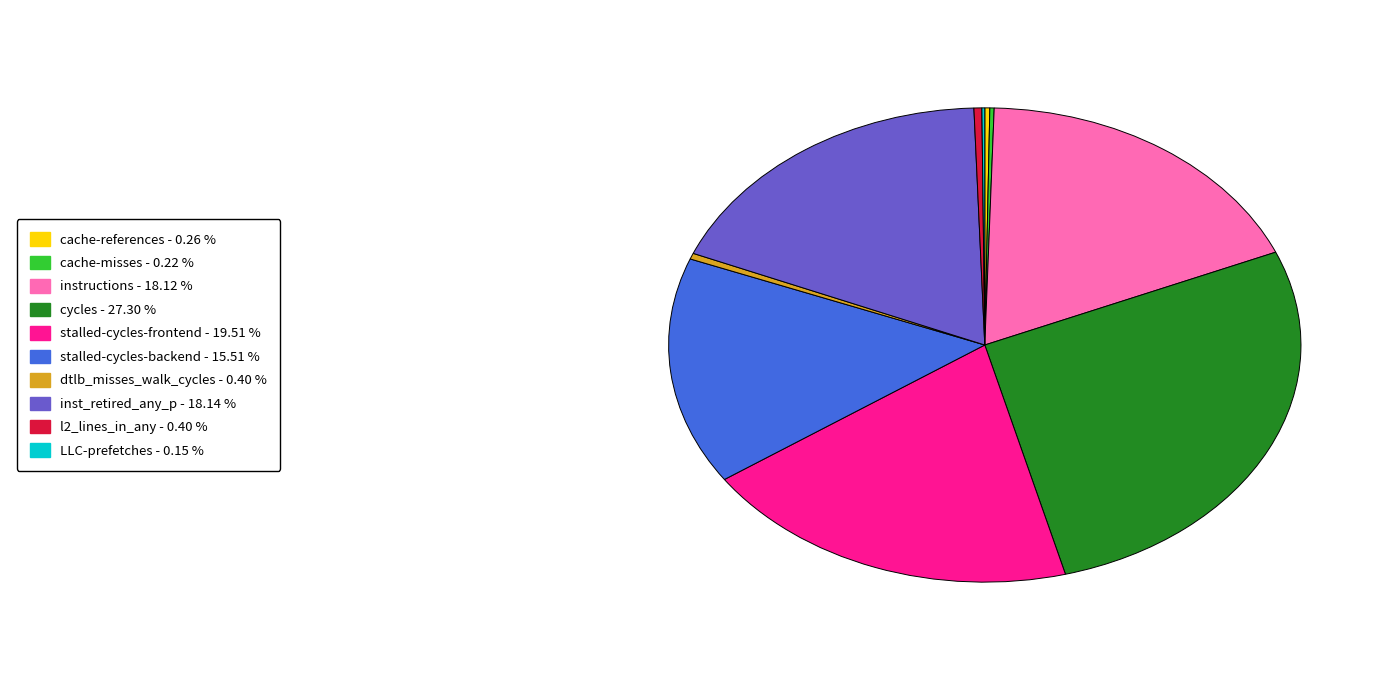

Is there any slice that represents more than half of the pie?

No